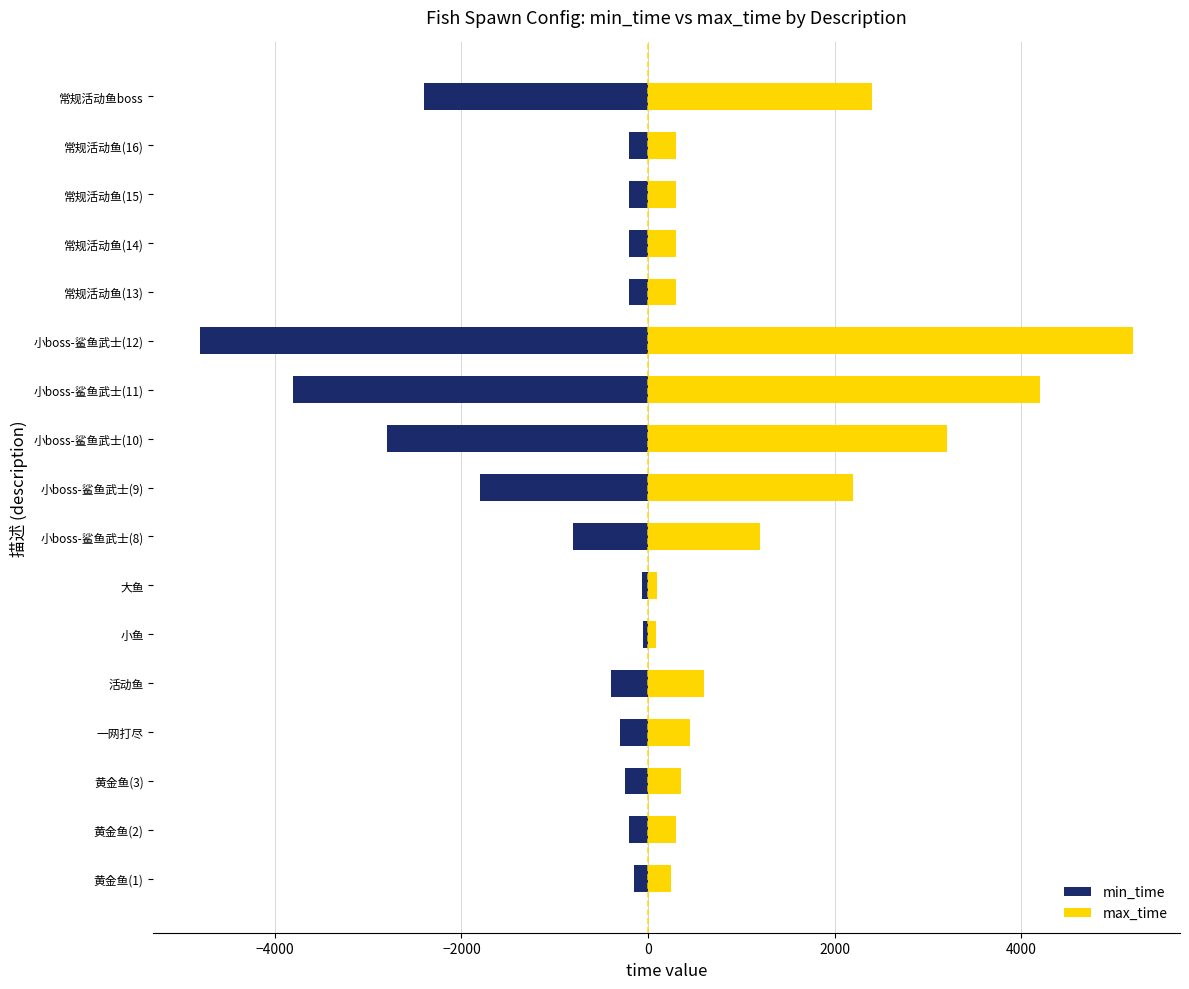

Is it true that min_time equals -5175 at 小boss-鲨鱼武士(11)?

False